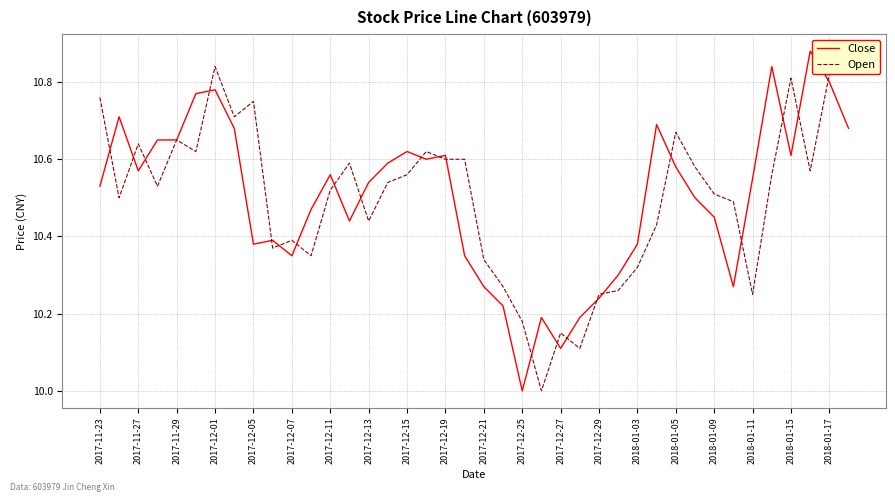

True or false: Close and Open intersect in this chart.

True